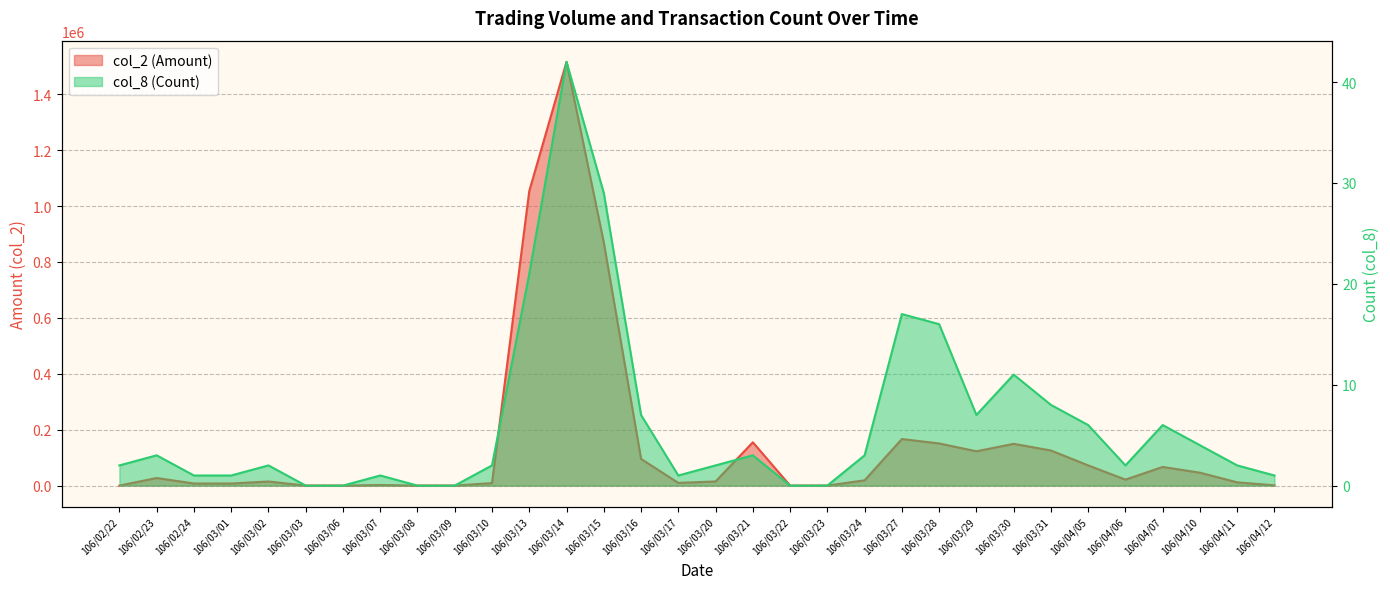

The value of col_2 (Amount) at 106/03/22 is -646930. True or false?

False